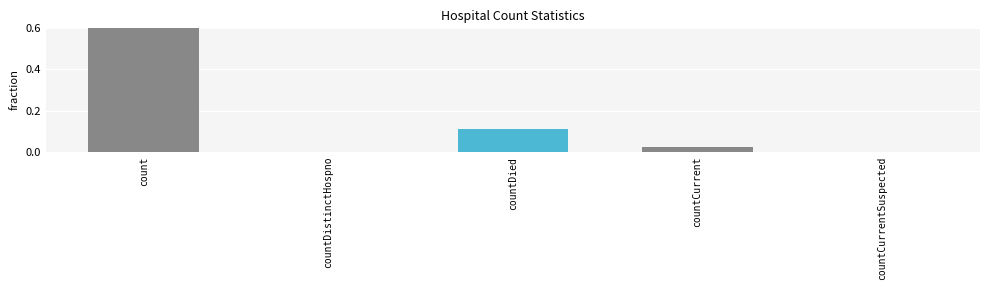

The value at count is 0.9. True or false?

True